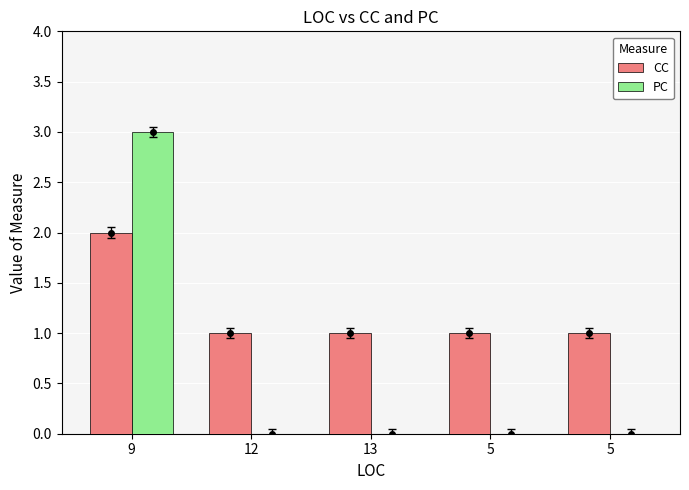

How many data points does each series have?

5